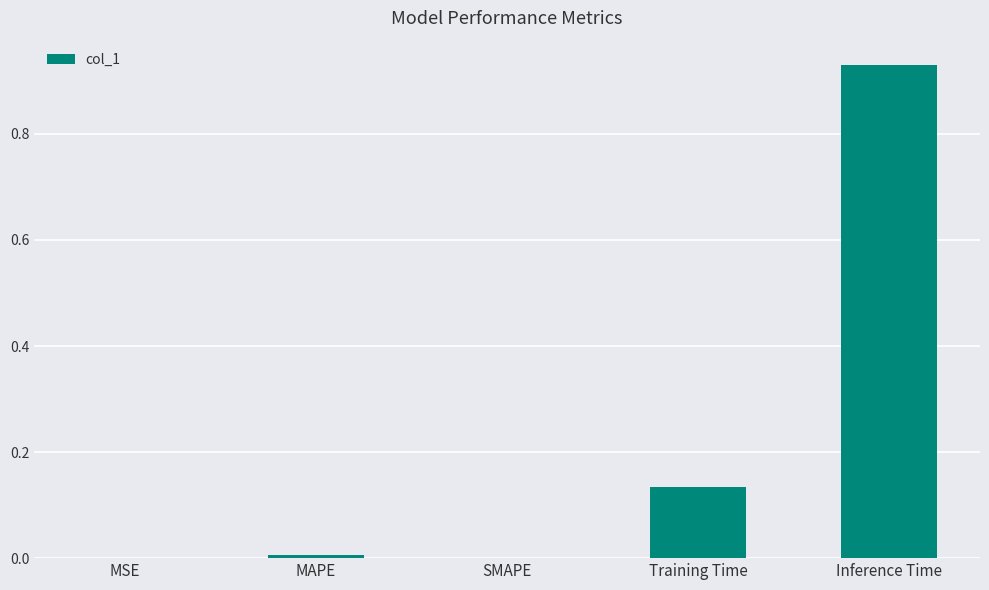

The chart shows a value of 0.0 at MAPE. True or false?

True